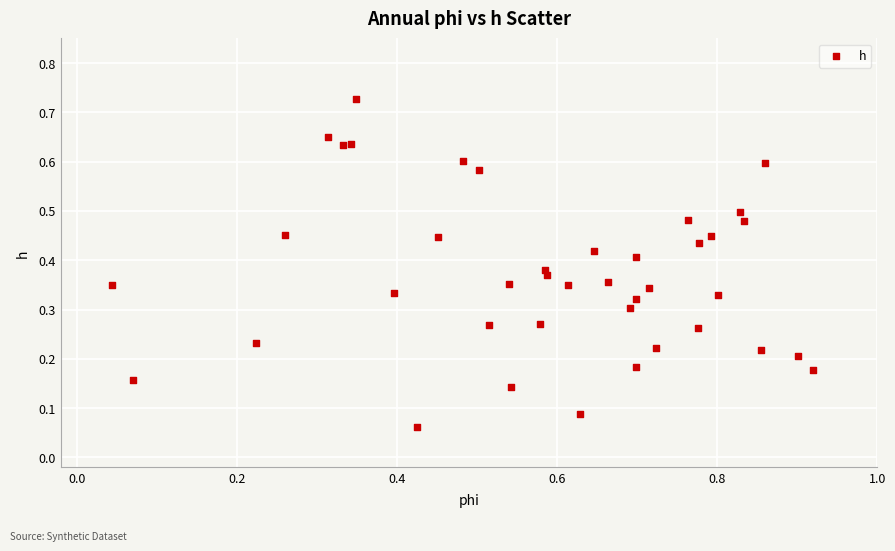

What is the range of X values (max minus min)?

0.9